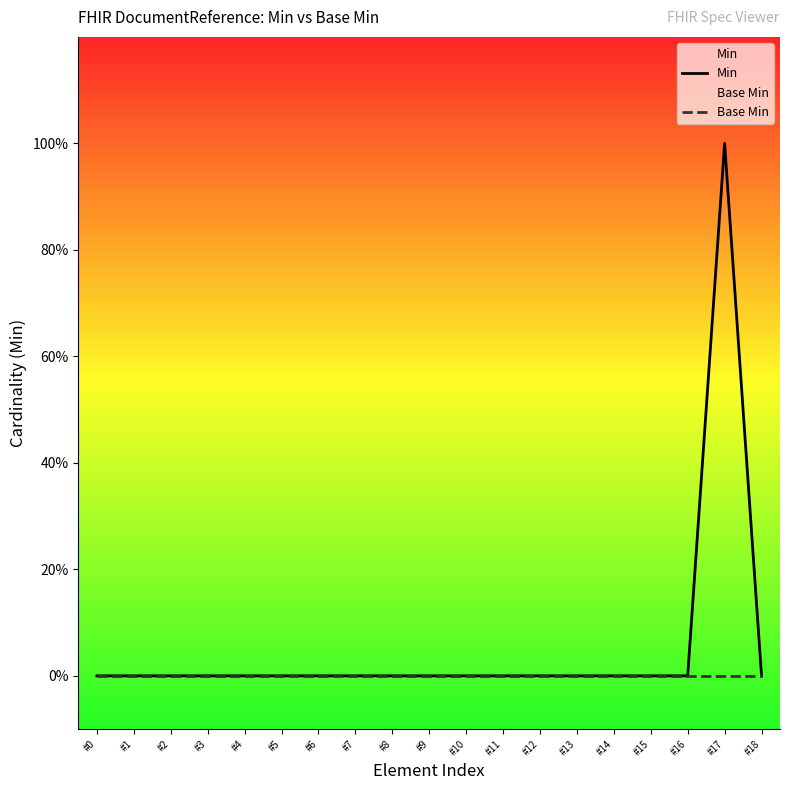

At #7, list the series in order from smallest to largest.

Min, Base Min